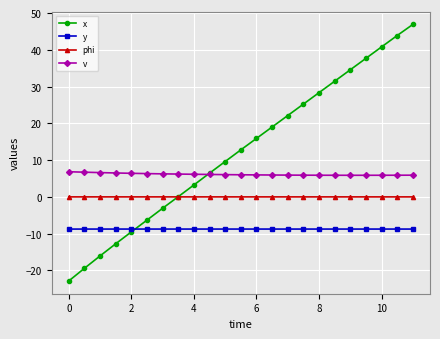

How many data points does each series have?

23